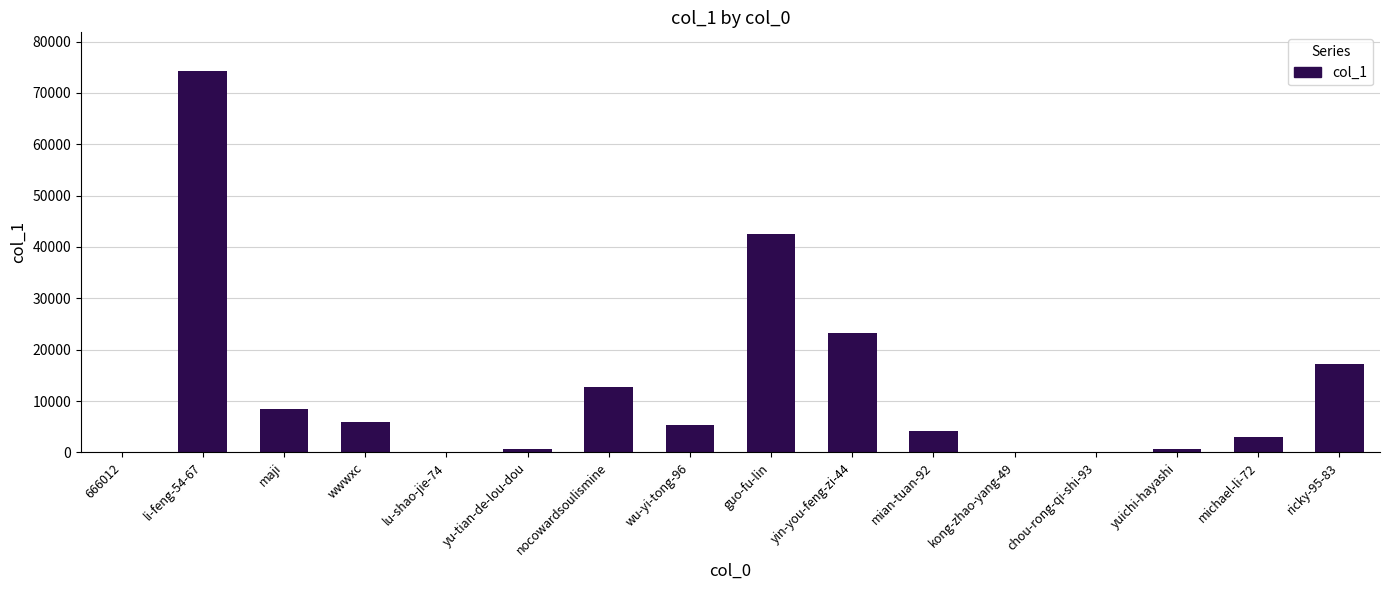

Count the number of data series in this chart.

1